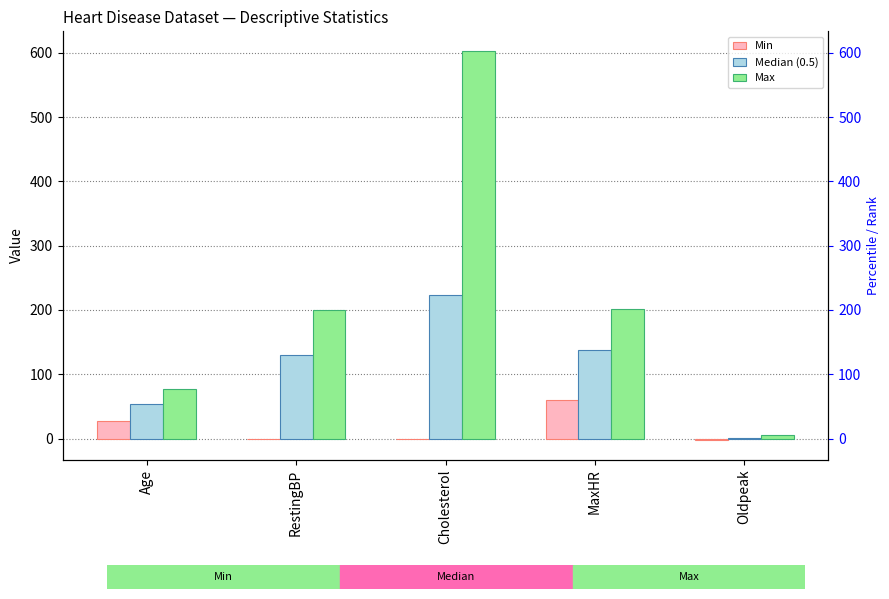

Count the number of data series in this chart.

3